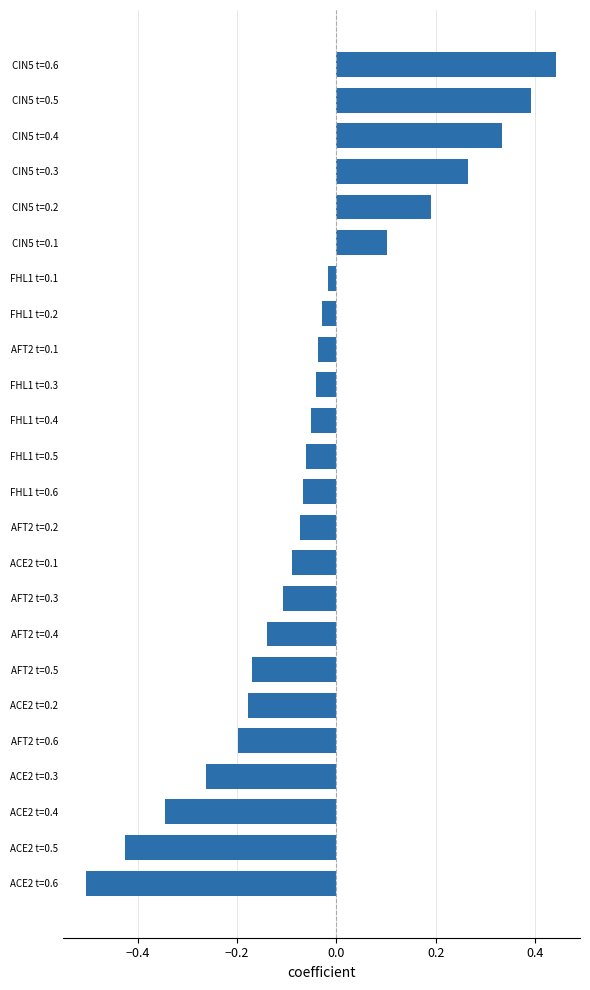

What is the difference between the maximum and minimum values?

0.9